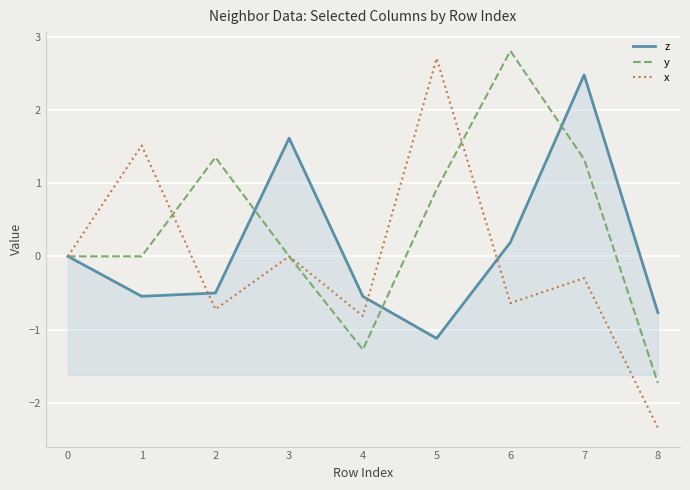

How many lines are shown in the chart?

3